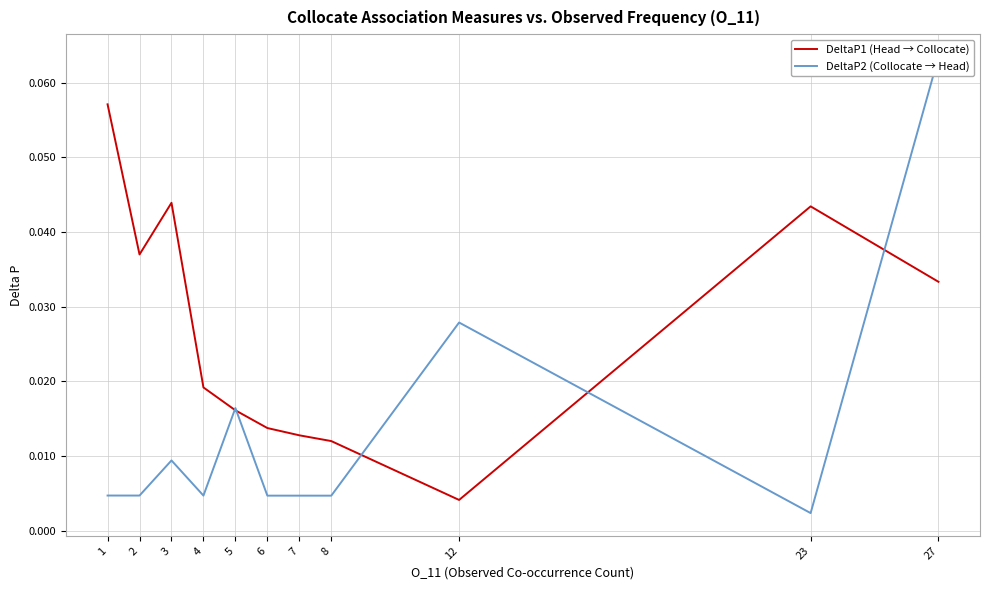

What are all the series names shown in the legend?

DeltaP1 (Head → Collocate), DeltaP2 (Collocate → Head)